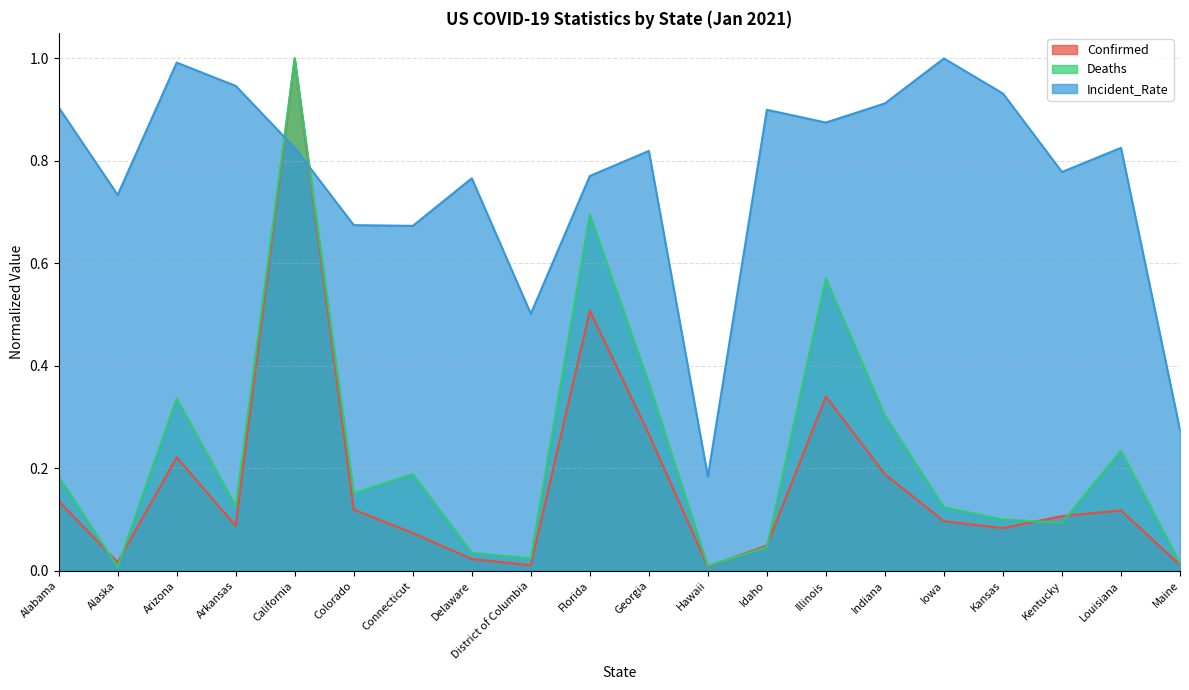

Does the chart display data point markers on the line(s)?

No